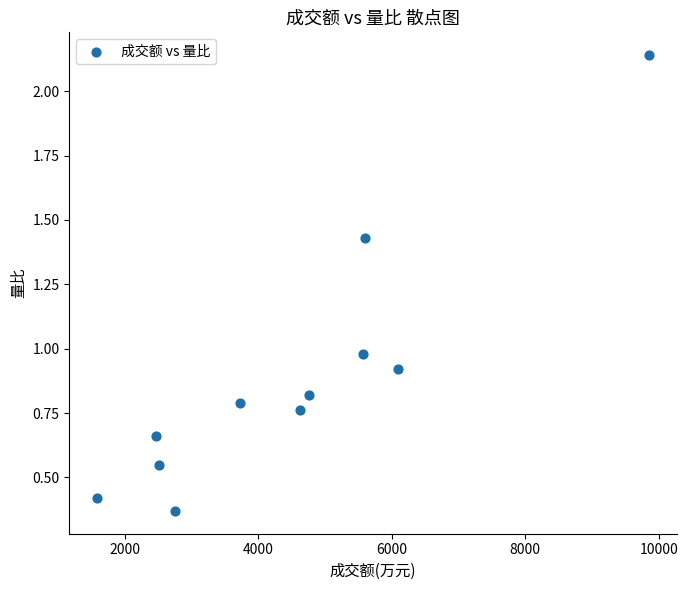

What is the range of X values (max minus min)?

8271.0